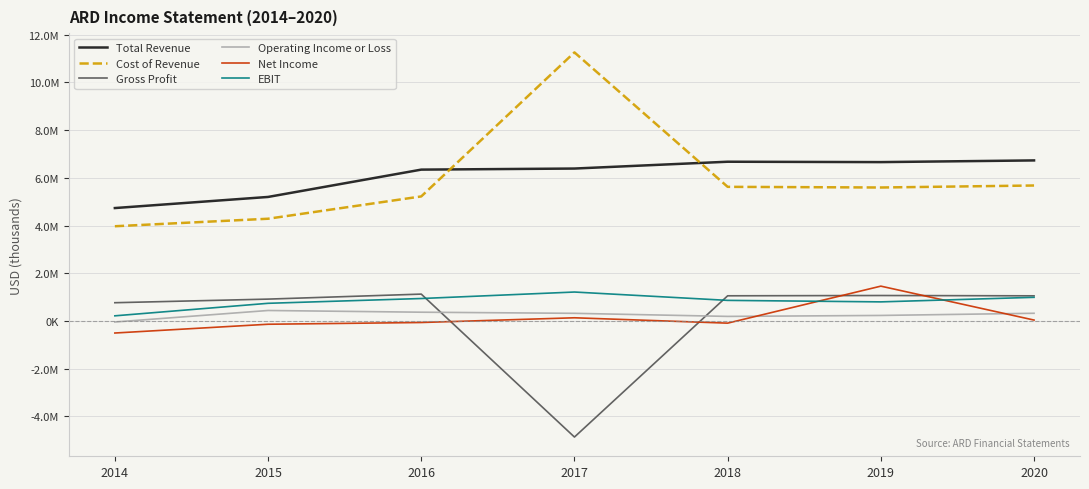

Reading left to right, transcribe all the data shown in this chart.

Total Revenue: 4733000	5199000	6345000	6390000	6676000	6660000	6731000
Cost of Revenue: 3970000	4285000	5221000	11261000	5623000	5595000	5679000
Gross Profit: 763000	914000	1124000	-4871000	1053000	1065000	1052000
Operating Income or Loss: -46000	437000	365000	318000	189000	229000	320000
Net Income: -508000	-140000	-67000	131000	-94000	1458000	35000
EBIT: 213000	738000	939000	1211000	861000	798000	989000